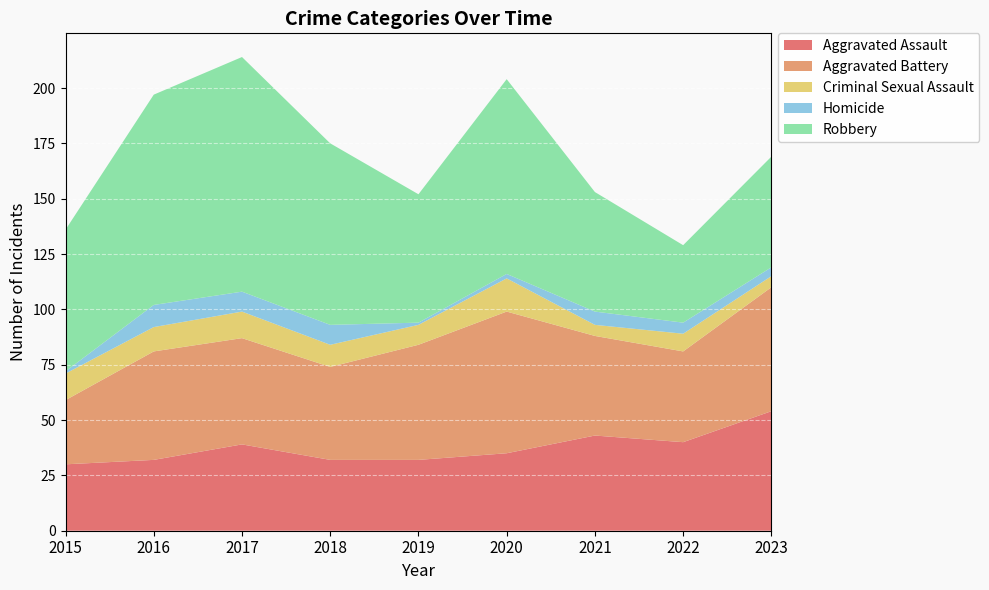

Reading left to right, extract all data points from this chart.

Aggravated Assault: 2015=30	2016=32	2017=39	2018=32	2019=32	2020=35	2021=43	2022=40	2023=54
Aggravated Battery: 2015=29	2016=49	2017=48	2018=42	2019=52	2020=64	2021=45	2022=41	2023=56
Criminal Sexual Assault: 2015=12	2016=11	2017=12	2018=10	2019=9	2020=15	2021=5	2022=8	2023=5
Homicide: 2015=1	2016=10	2017=9	2018=9	2019=1	2020=2	2021=6	2022=5	2023=4
Robbery: 2015=64	2016=95	2017=106	2018=82	2019=58	2020=88	2021=54	2022=35	2023=50